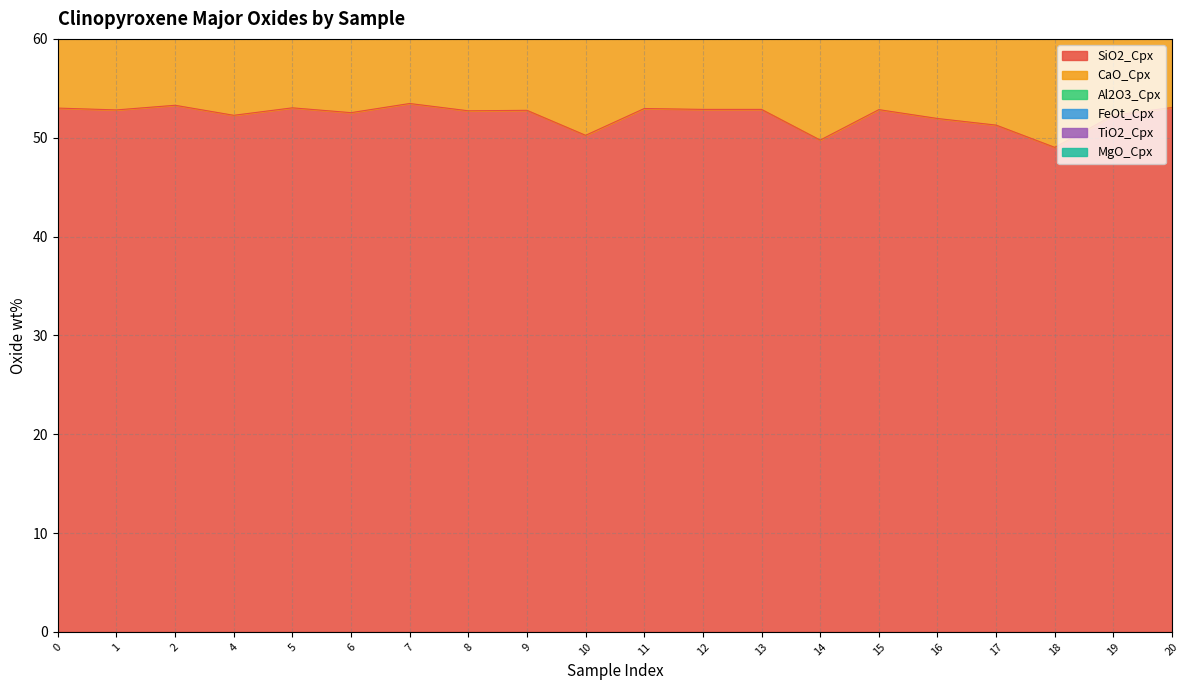

The SiO2_Cpx series shows 34.3 at 12. True or false?

False